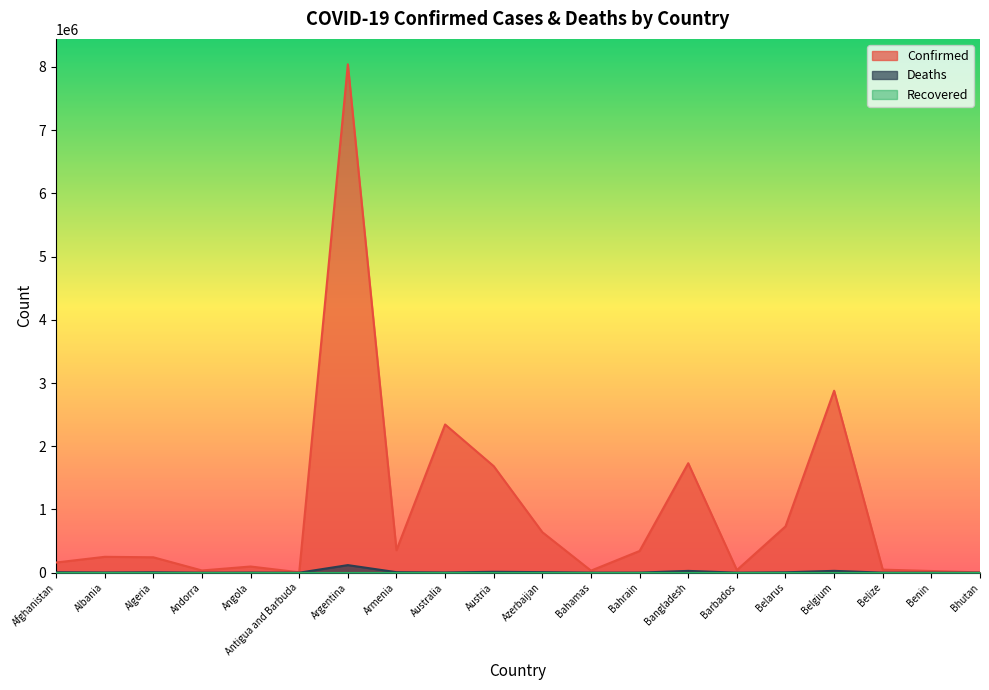

At which category does Confirmed reach its first local peak?

Albania